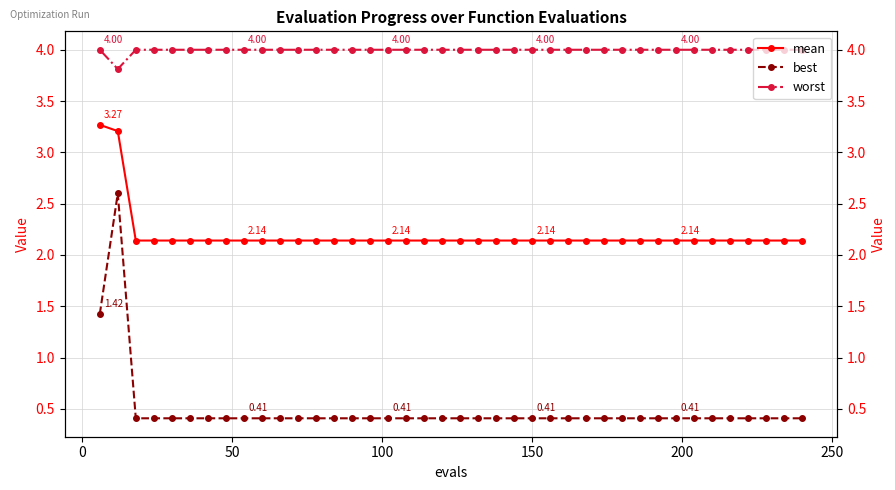

Does the chart have visible grid lines?

Yes